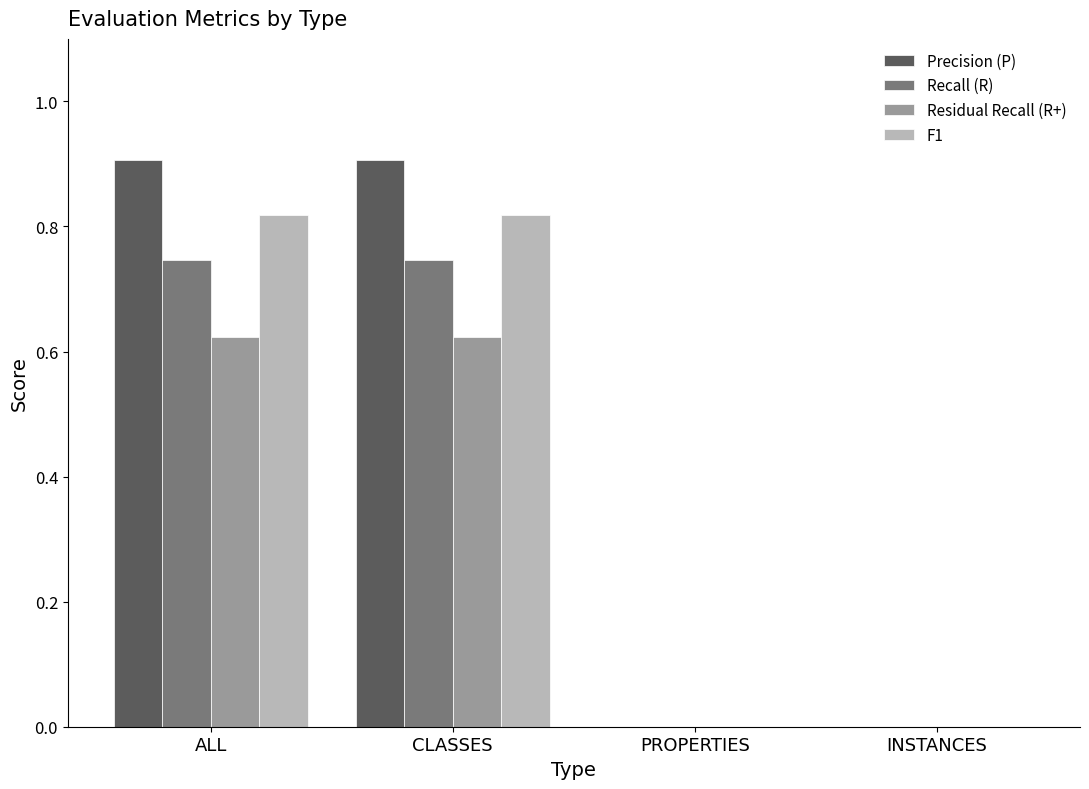

Does the chart contain stacked bars?

No